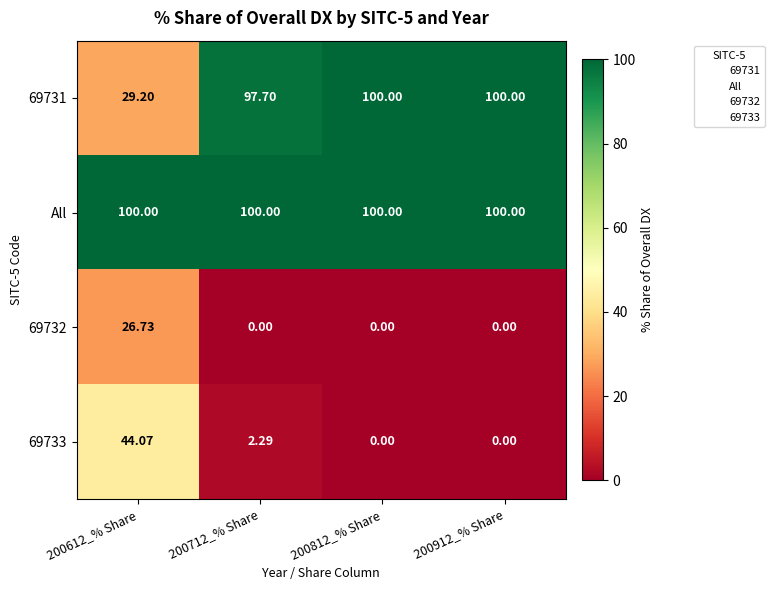

Between 200612_% Share and 200712_% Share, which series saw the biggest shift?

69731